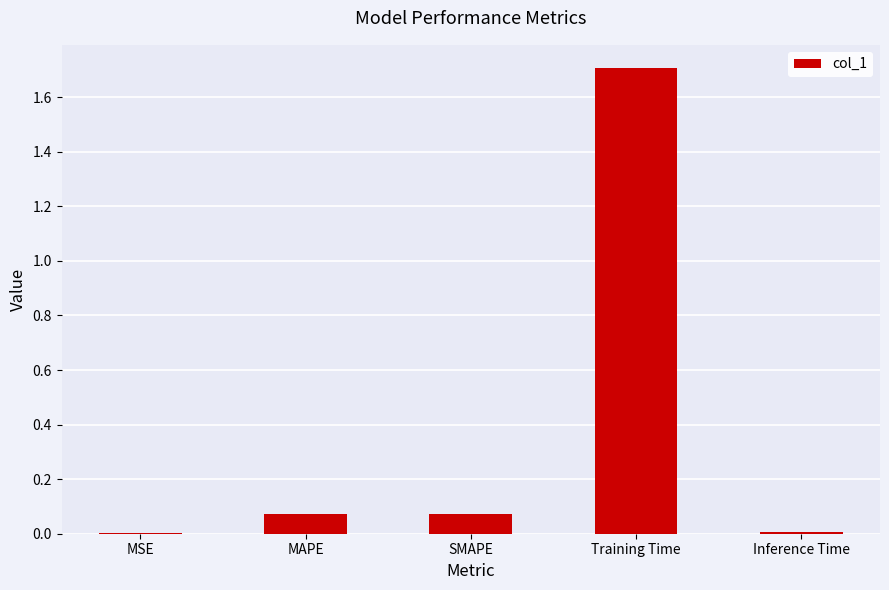

True or false: the data shows 0.0 at Inference Time.

True